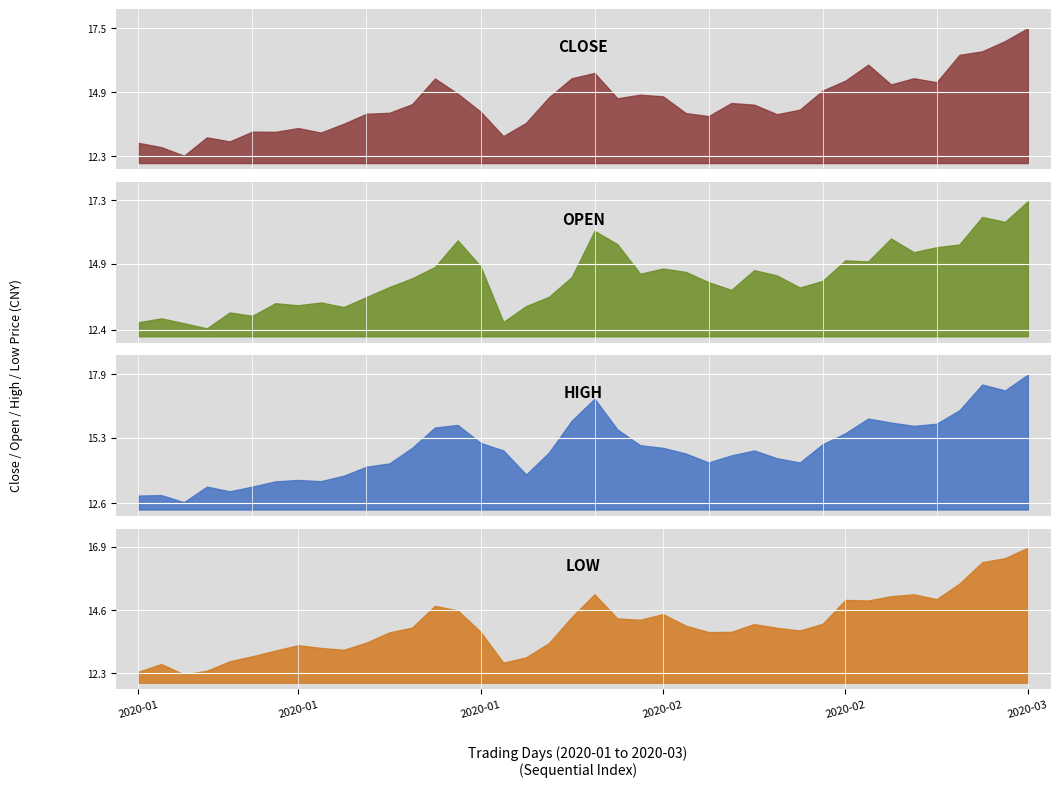

What is the approximate value of close at 2020-02-17?

14.4